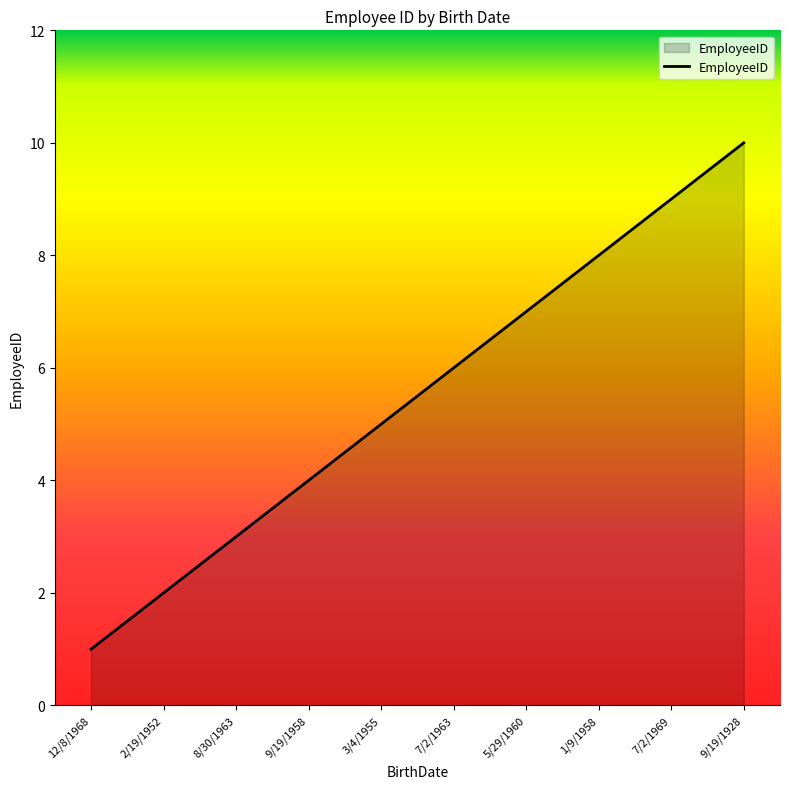

Rank the categories by value from highest to lowest.

9/19/1928, 7/2/1969, 1/9/1958, 5/29/1960, 7/2/1963, 3/4/1955, 9/19/1958, 8/30/1963, 2/19/1952, 12/8/1968